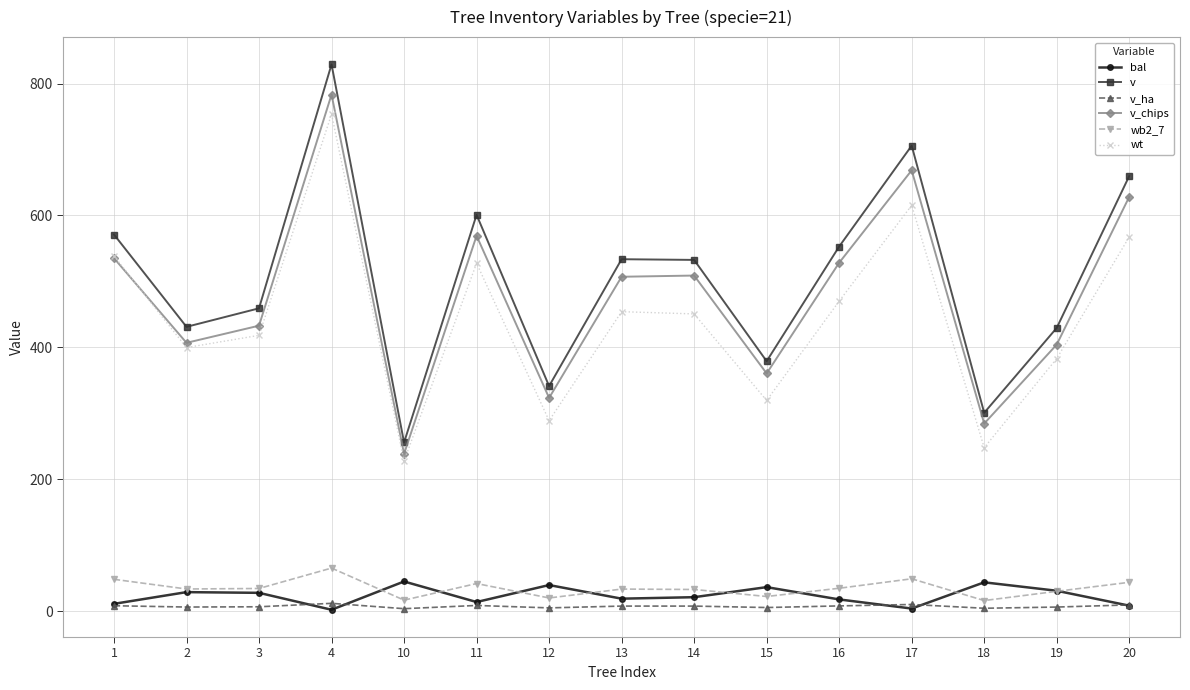

What is the sum of all wt values?

6662.3